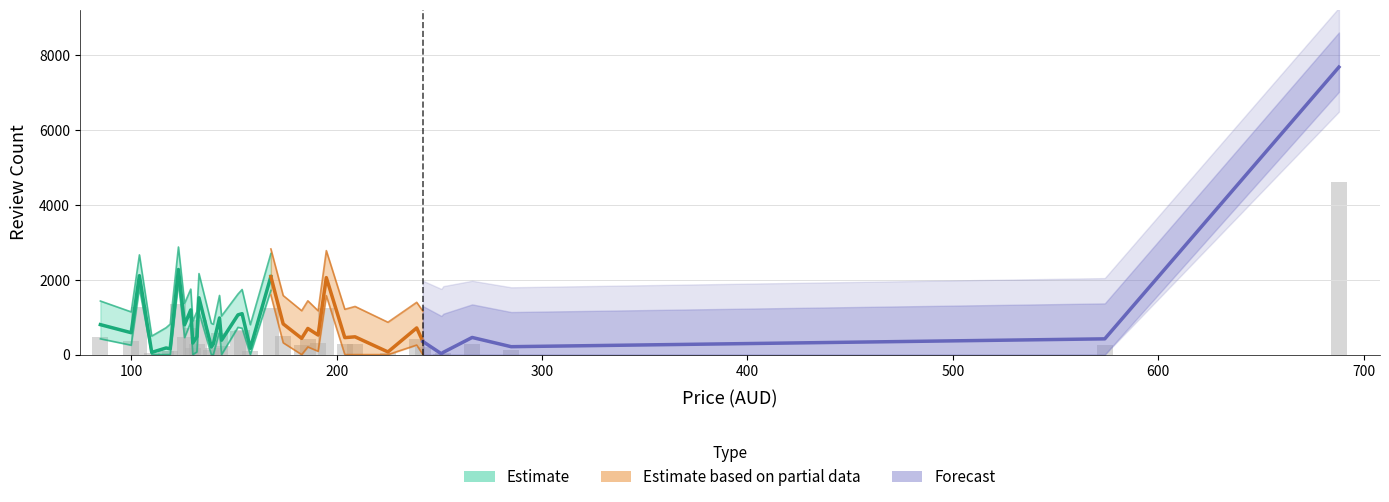

Which has a higher value, 168 or 139?

168